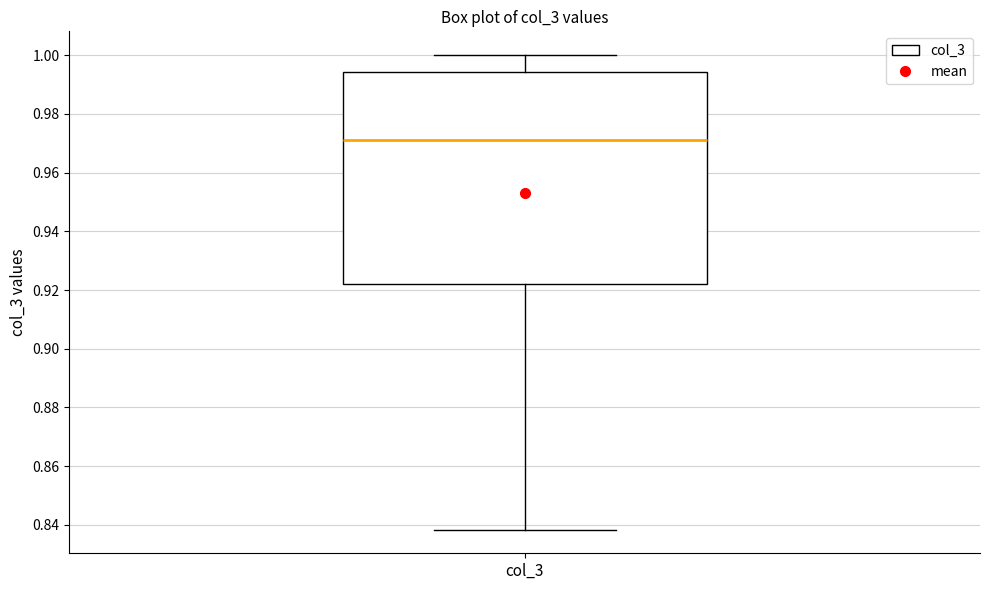

Read this box plot against the y-axis: the position of the median line, the range covered by the box, and the ends of both whiskers. The values are not printed on the chart, so give them approximately, as read against the axis.

median 0.972, box 0.922 to 0.994, whiskers 0.838 to 1.000